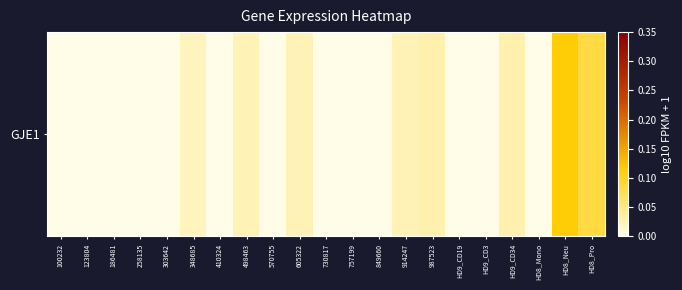

List the labels in order of value, smallest first.

100232, 123804, 186481, 258135, 303642, 410324, 570755, 730817, 757199, 849660, HD9_CD19, HD9_CD3, HD8_Mono, 348685, 498463, 605322, 914247, 987523, HD9_CD34, HD8_Pro, HD8_Neu